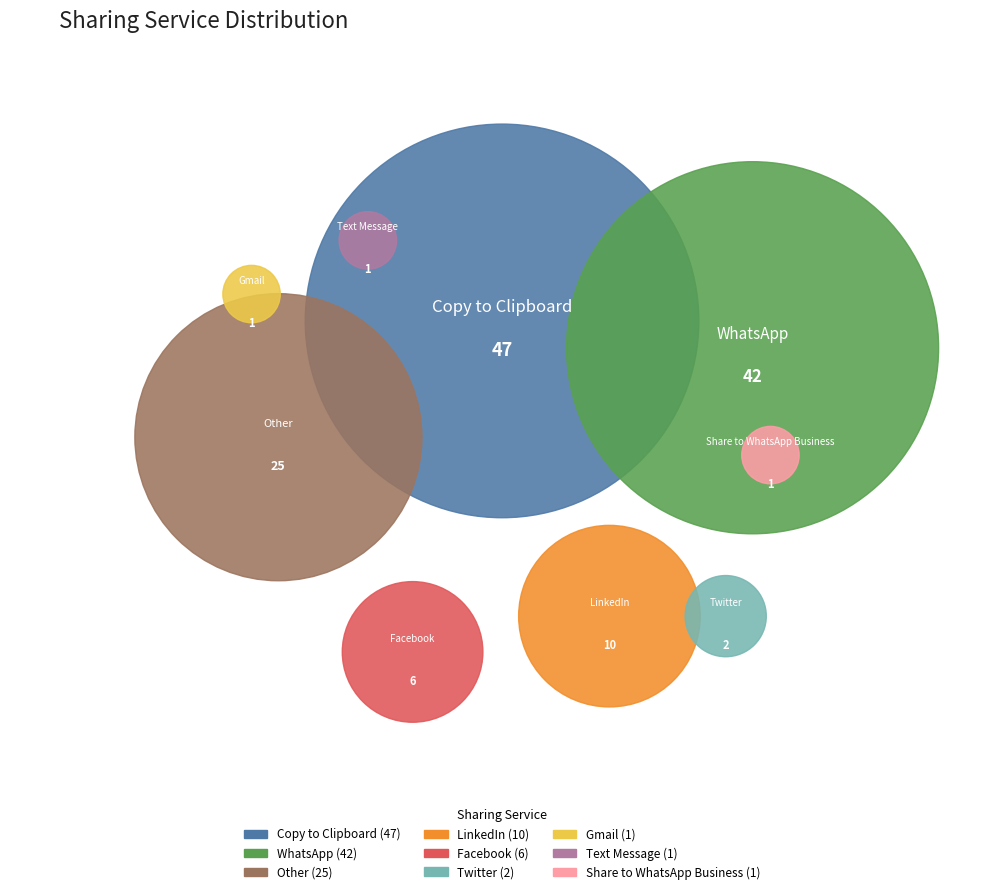

To the nearest percent, what is the difference between the largest and smallest slice percentages?

34%